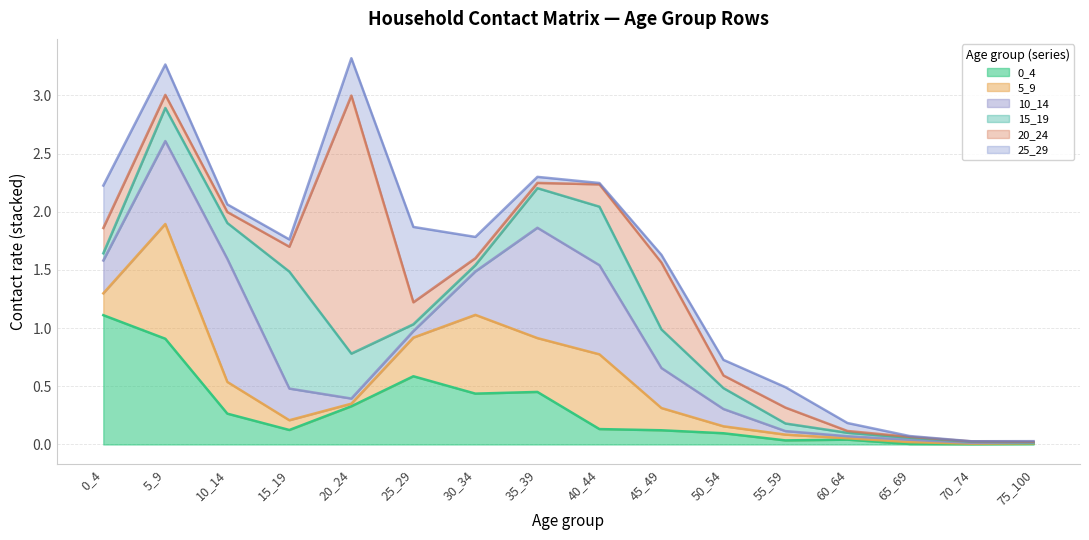

The value of 15_19 at 70_74 is 0.0. True or false?

True